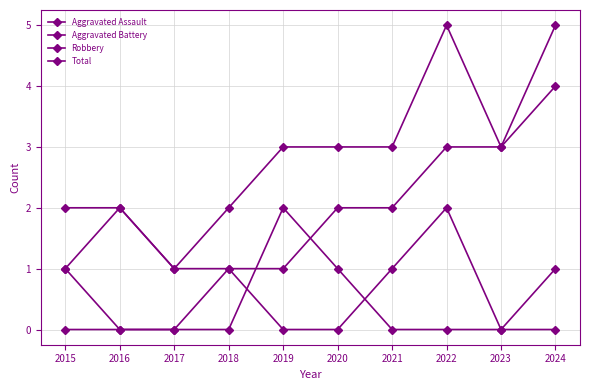

Count the number of data series in this chart.

4